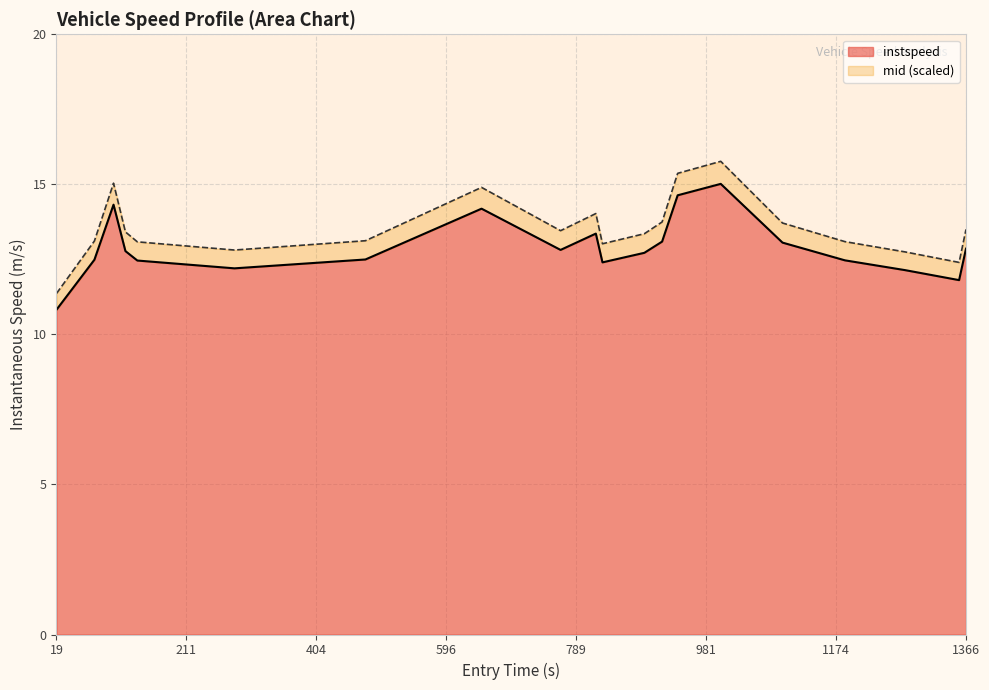

True or false: the data shows 18.9 at 19.

False